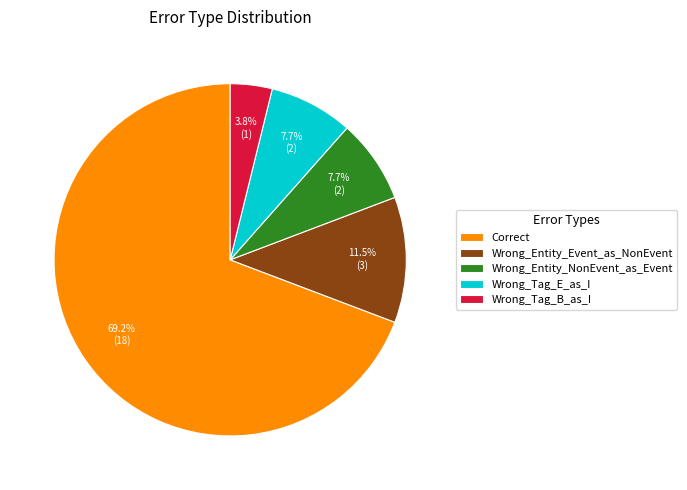

Combined, what portion of the pie is Wrong_Entity_NonEvent_as_Event and Wrong_Tag_B_as_I?

11.5%